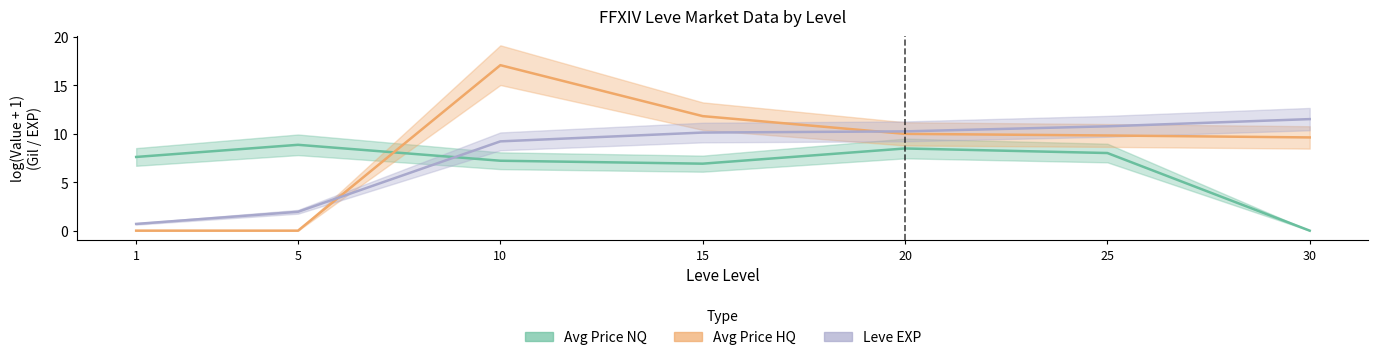

In Avg Price HQ, how many points are higher than both neighbors (excluding endpoints)?

1